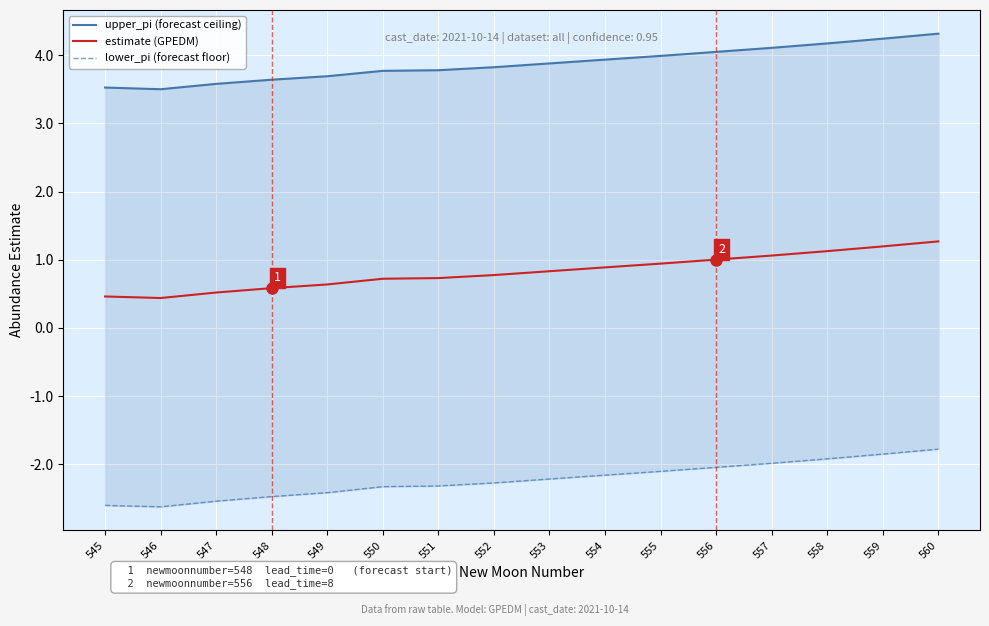

What is the value of the upper_pi (forecast ceiling) point at the 3rd from the left?

3.6